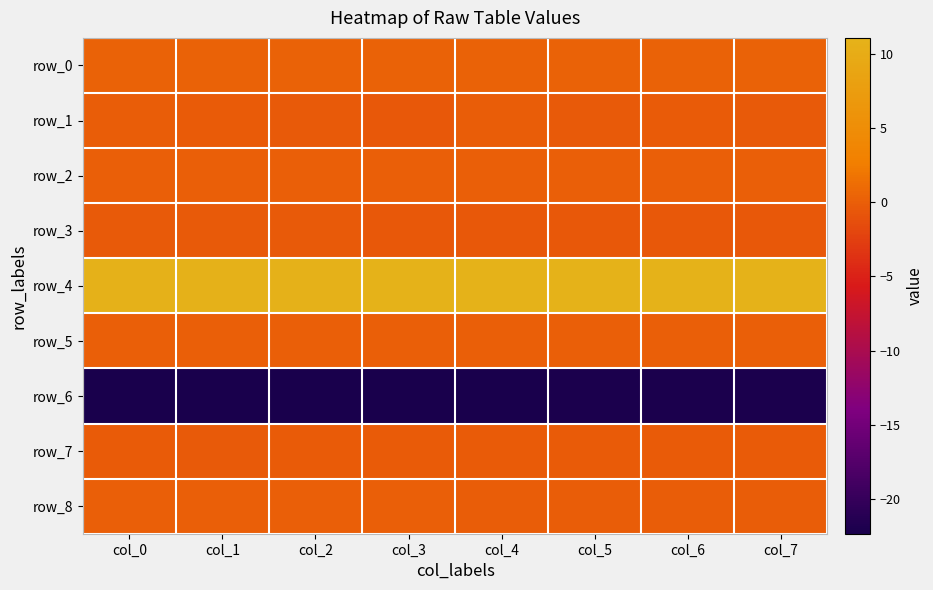

What is the minimum value shown in the chart?

-22.3